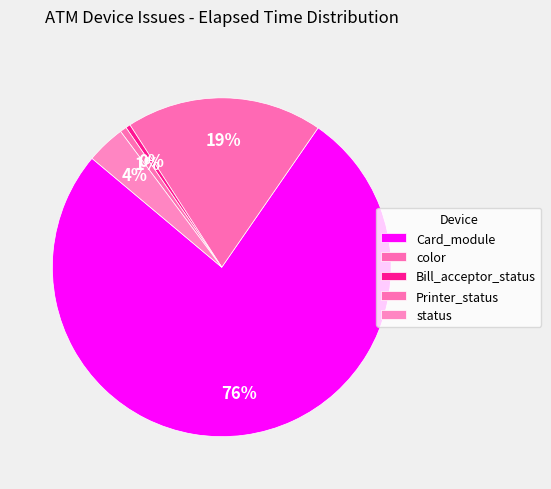

How many segments does this pie chart have?

5